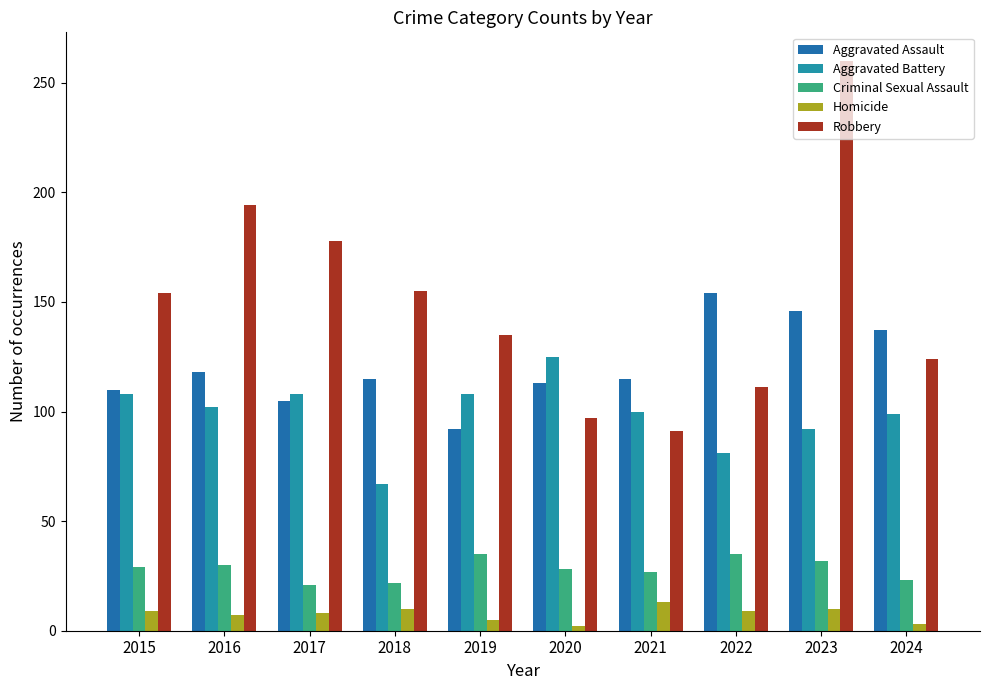

What is the difference between the highest and lowest values at 2021?

102